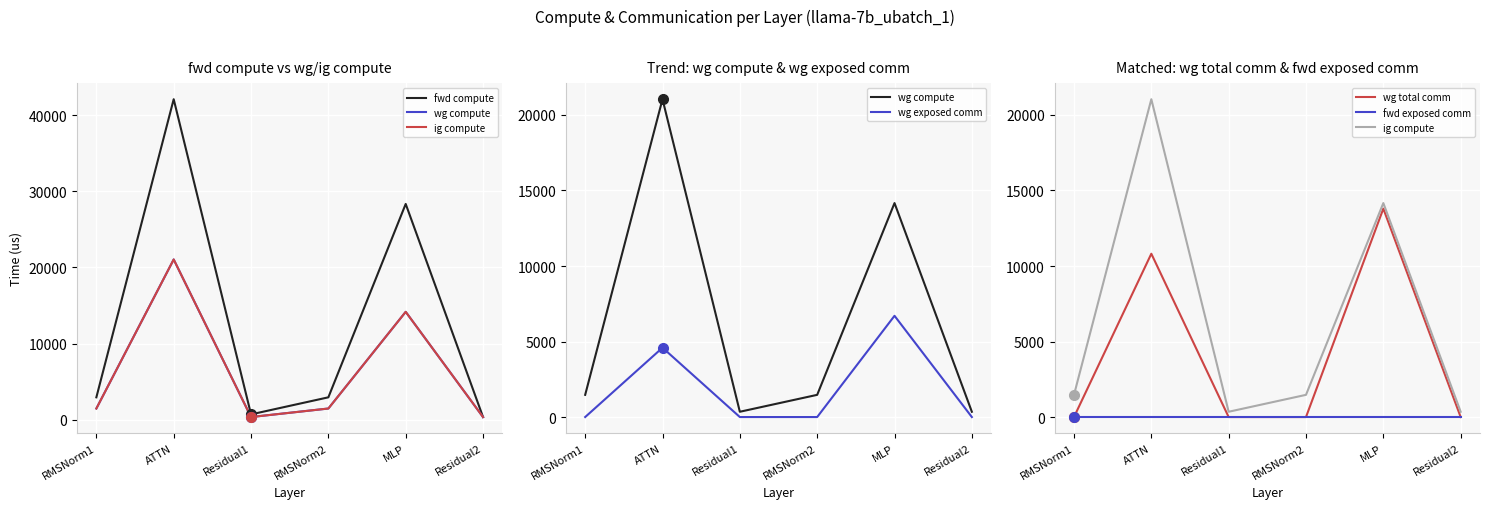

Rank the series by their maximum value, from highest to lowest.

fwd compute, wg compute, ig compute, wg total comm, wg exposed comm, fwd exposed comm